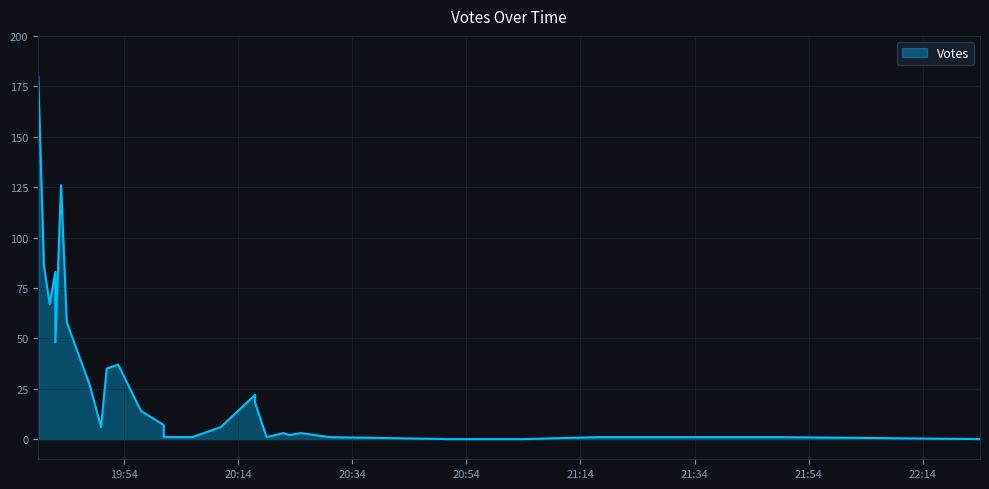

Between 2019-09-30 19:50 and 2019-09-30 21:49, which is larger?

2019-09-30 19:50